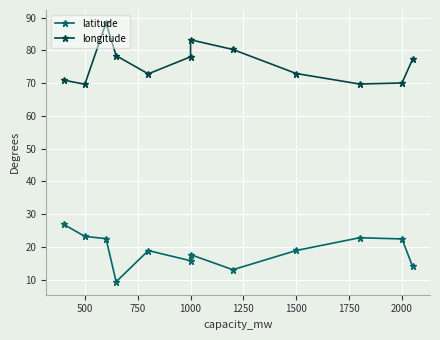

What is the highest value of the latitude series?

26.9